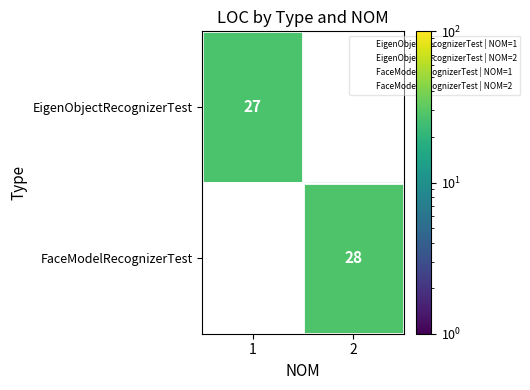

Is it true that FaceModelRecognizerTest equals 28.0 at 2?

True